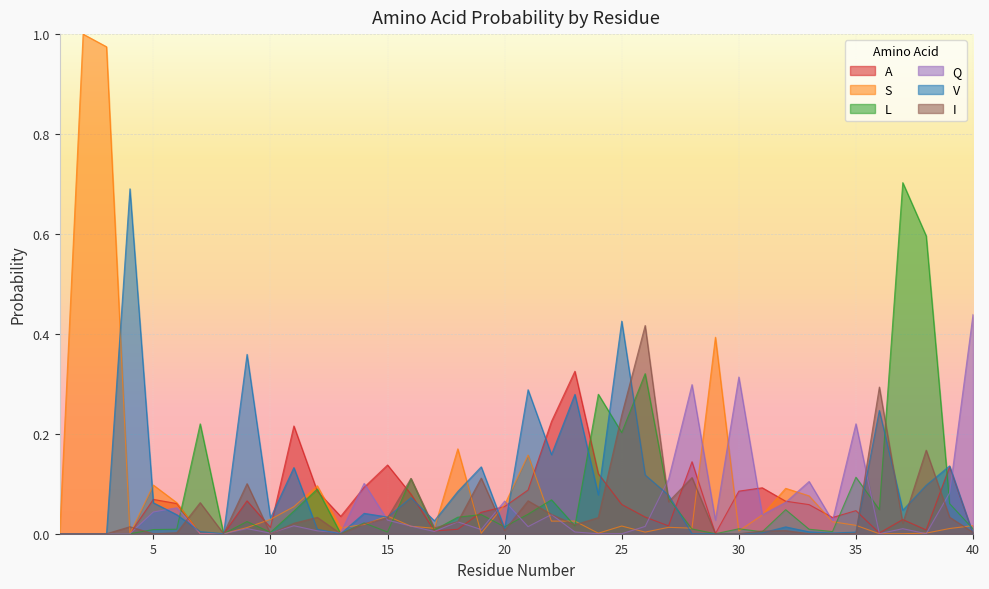

Which category has the highest value in the V series?

4